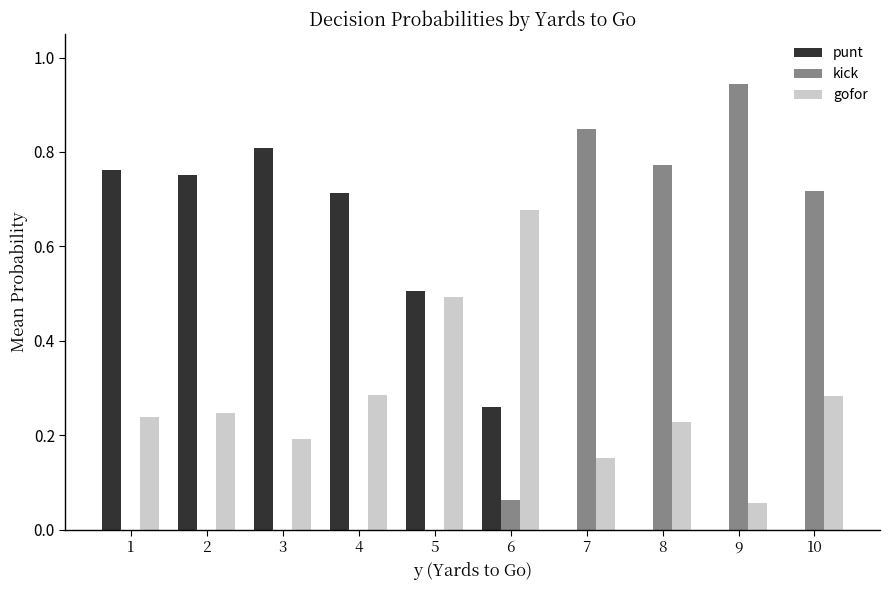

Is the value of kick at 1 greater than the value of gofor at 2?

No